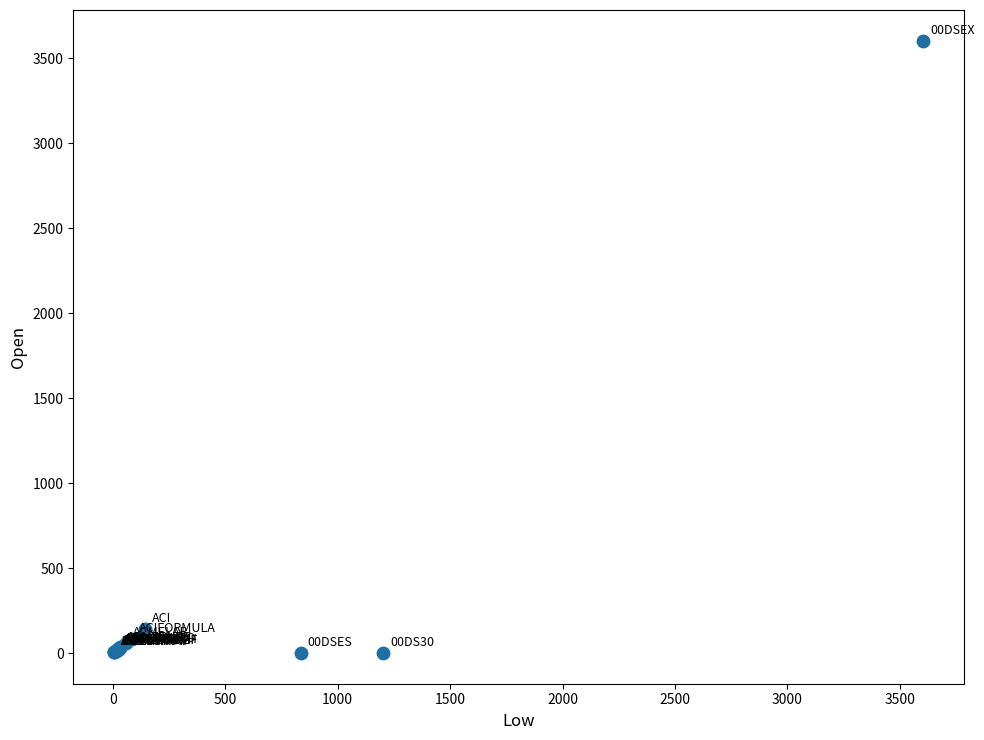

What Y value in the scatter plot is closest to 1801?

143.1